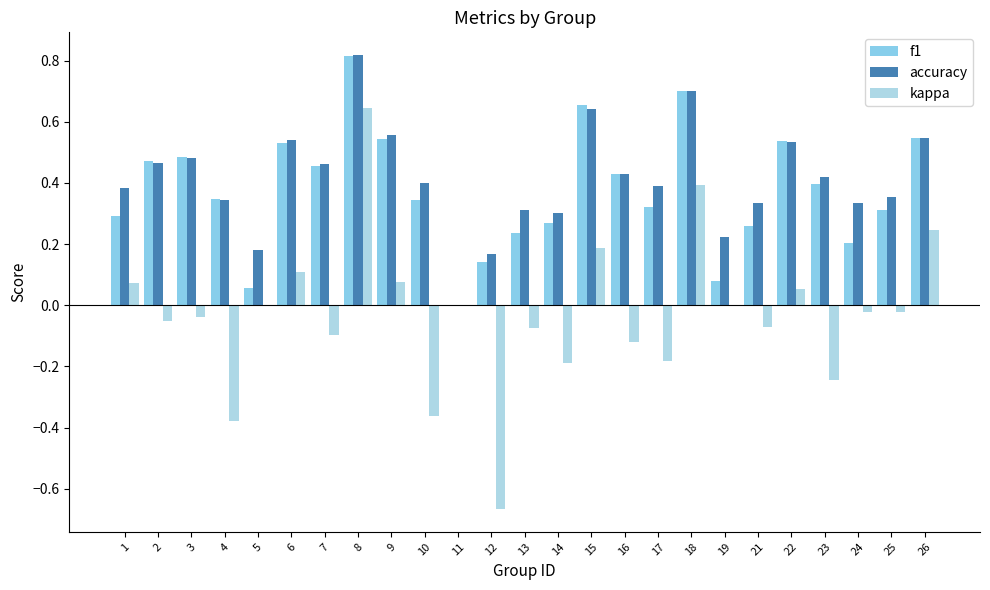

What is the difference between the second highest and minimum values in the accuracy series?

0.7